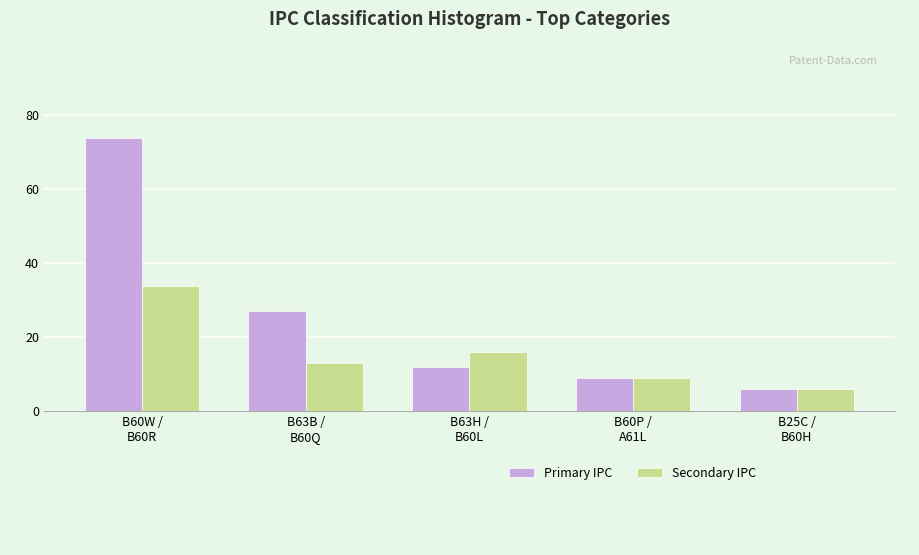

Reading left to right, list all the values displayed in this chart.

Primary IPC: 74	27	12	9	6
Secondary IPC: 34	13	16	9	6